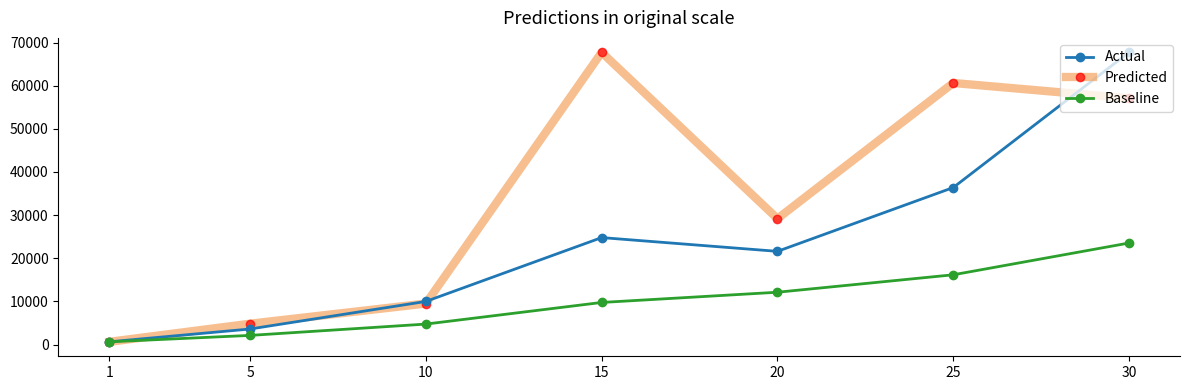

Where is the first local maximum for Predicted?

15